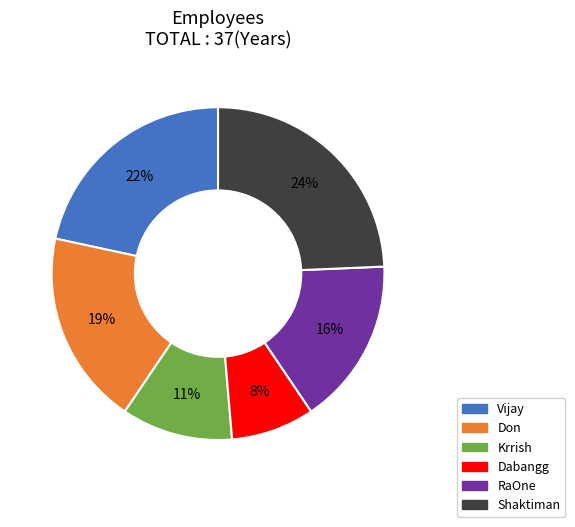

Count the number of slices in the pie.

6